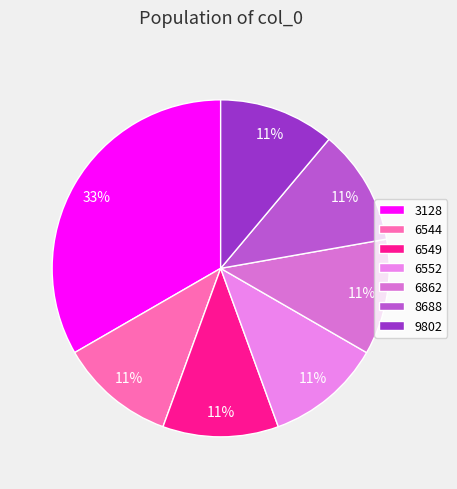

To the nearest percent, what is the difference between the 8688 and 3128 slice percentages?

22%